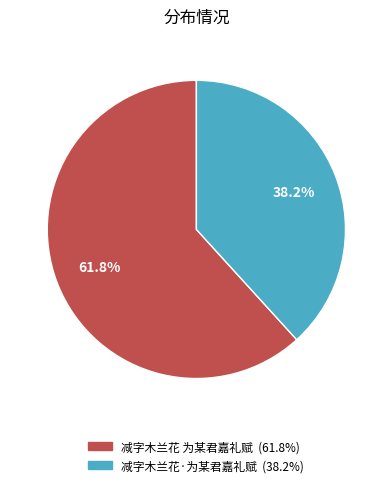

Combined, what portion of the pie is 减字木兰花 为某君嘉礼赋 and 减字木兰花·为某君嘉礼赋?

100.0%